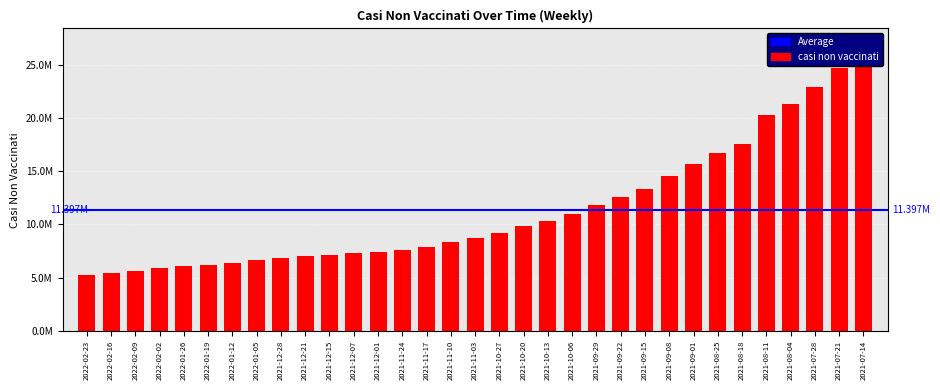

The chart shows a value of 1707662 at 2021-12-28. True or false?

False